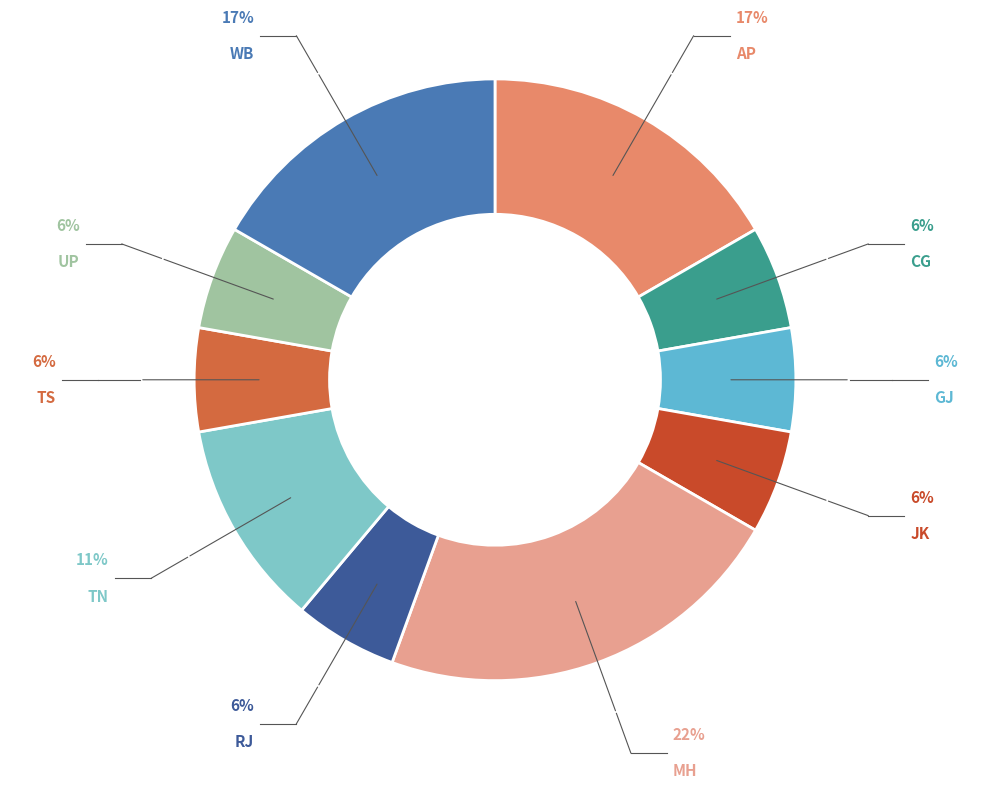

To the nearest percent, what is the average slice percentage?

10%